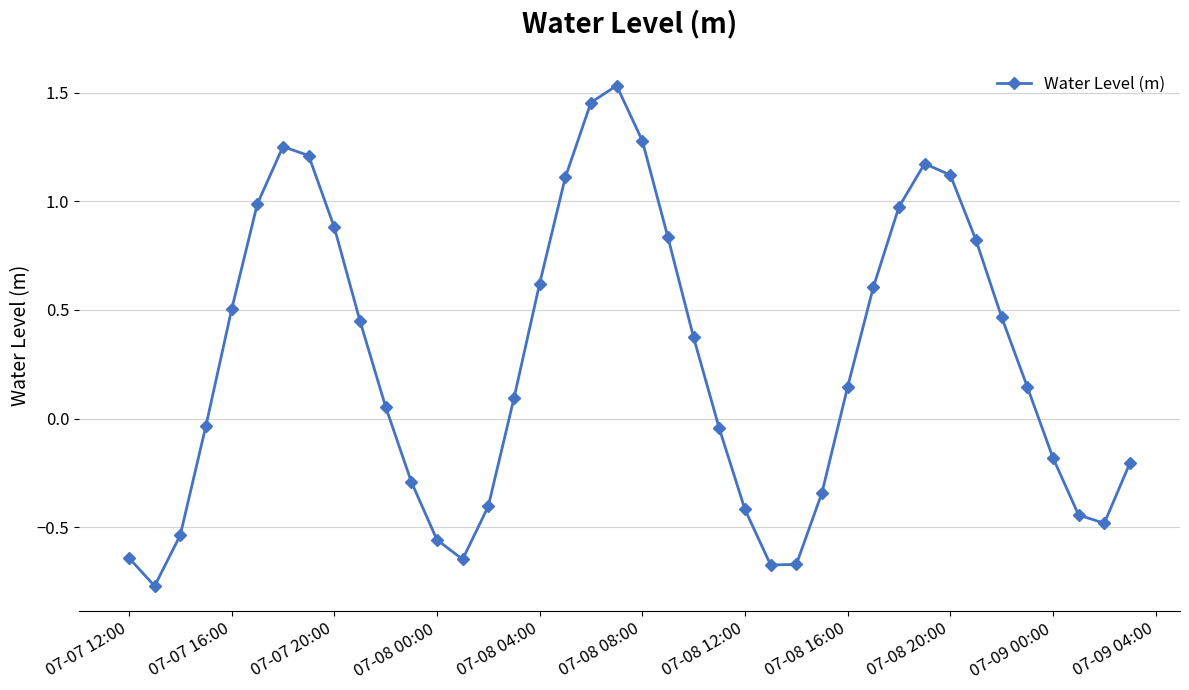

How many interior local valleys (lower than both neighbors) does the data have?

4